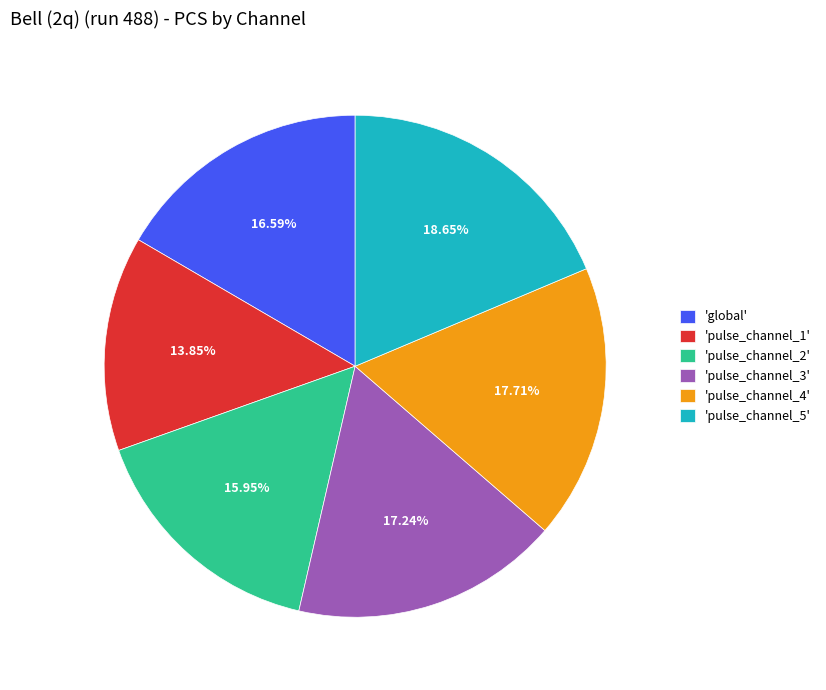

Does 'pulse_channel_1' represent more than half of the total?

No